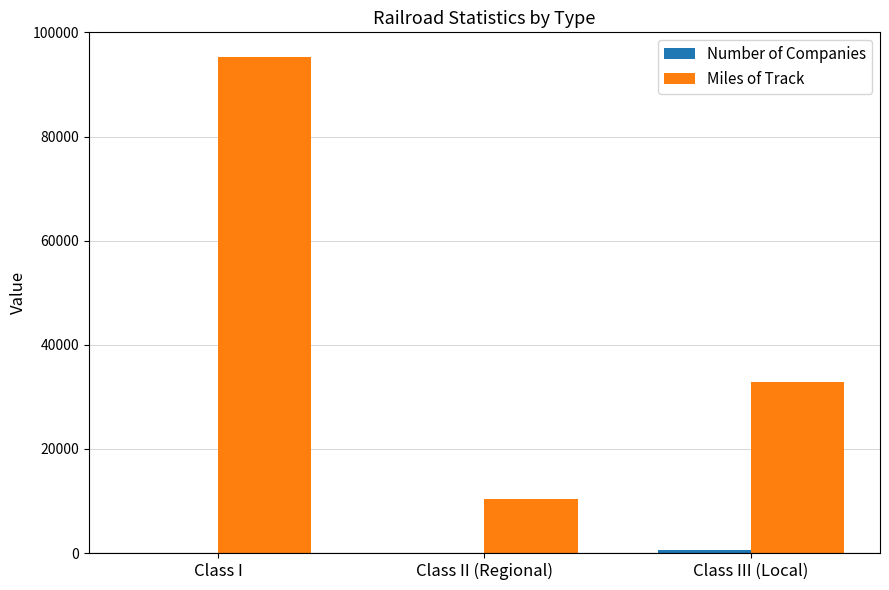

What is the maximum value shown in the chart?

95264